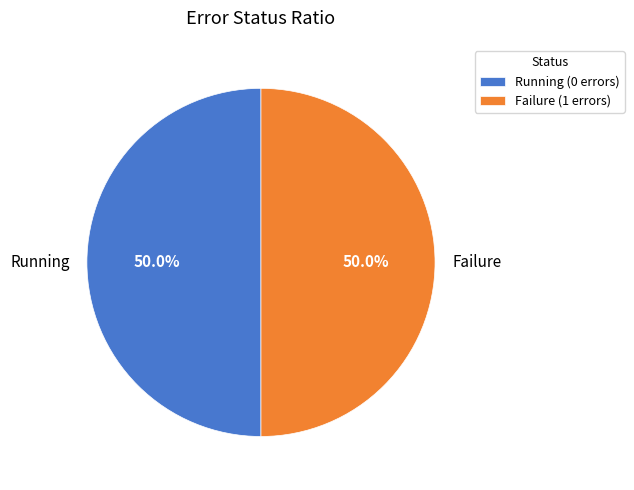

How many slices are in this pie chart?

2